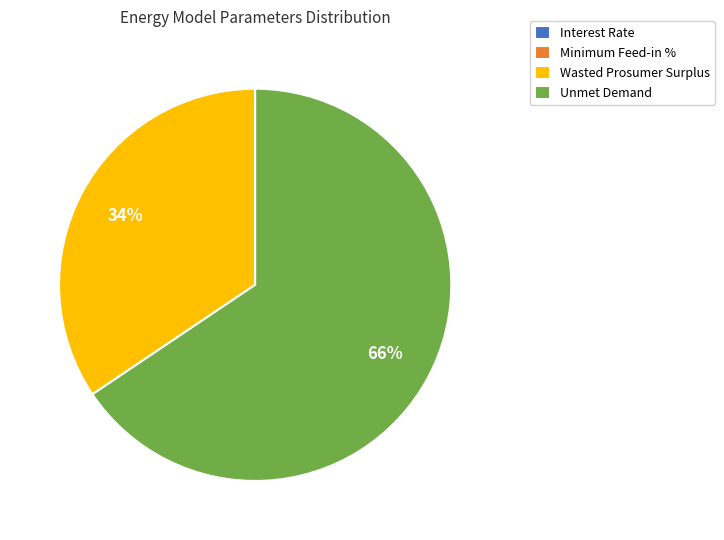

Which category accounts for the majority?

Unmet Demand